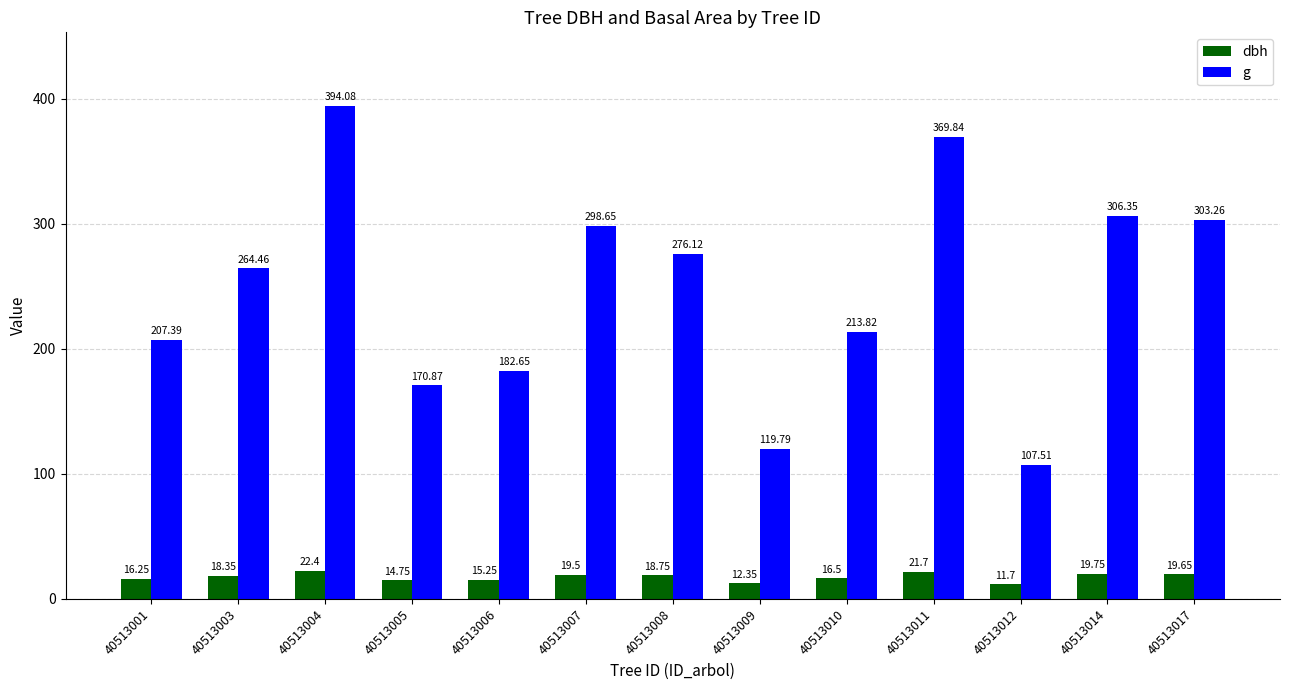

Which series has the largest total across all categories?

g